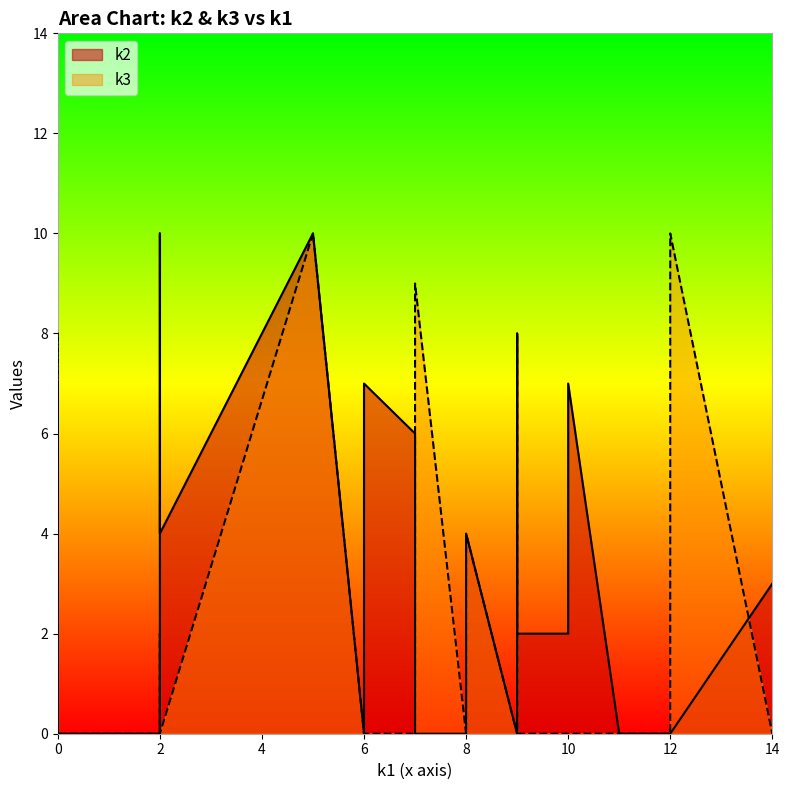

True or false: k2 and k3 cross at least once.

True